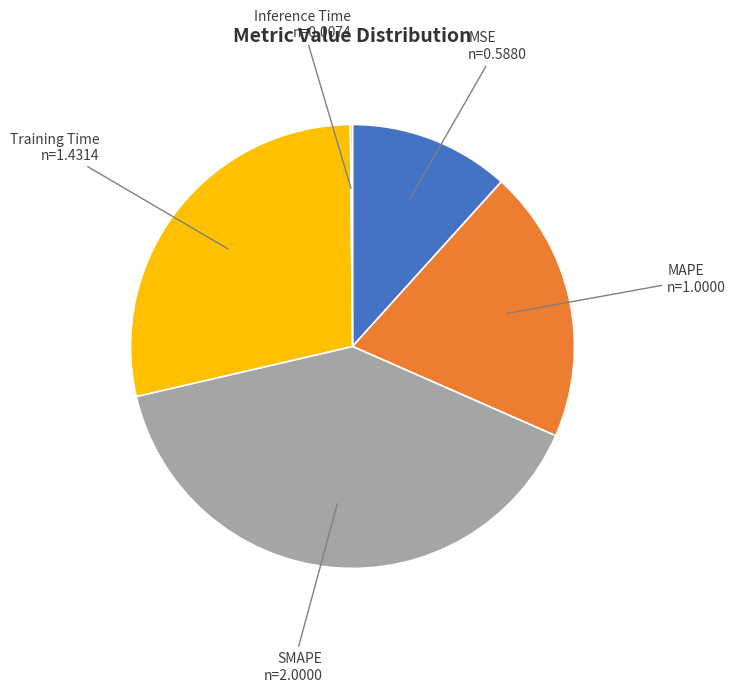

Is there any slice that represents more than half of the pie?

No